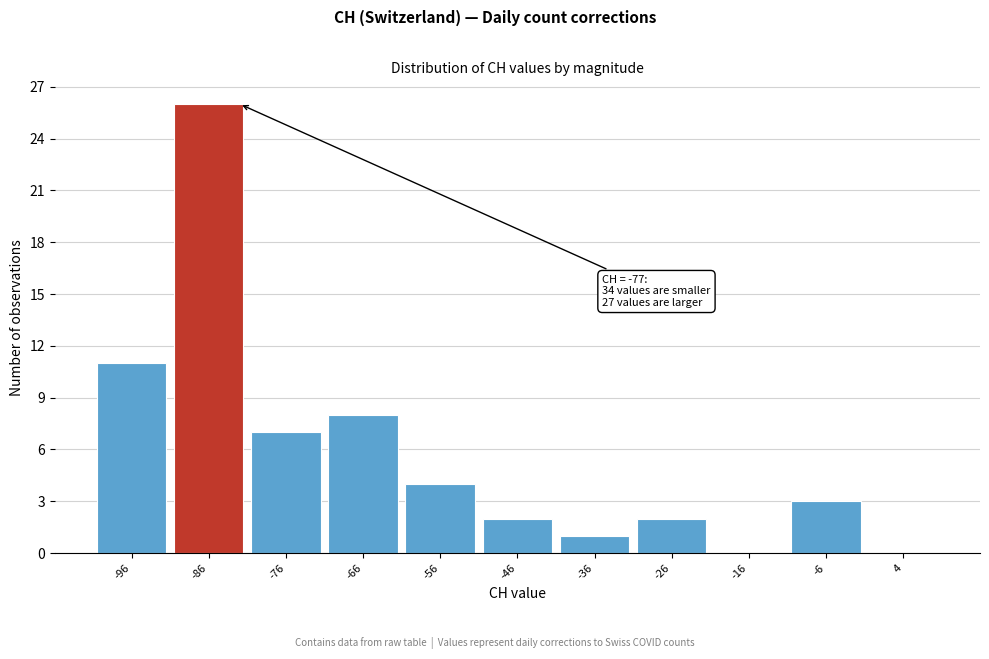

Reading right to left, extract all data points from this chart.

4=0	-6=3	-16=0	-26=2	-36=1	-46=2	-56=4	-66=8	-76=7	-86=26	-96=11